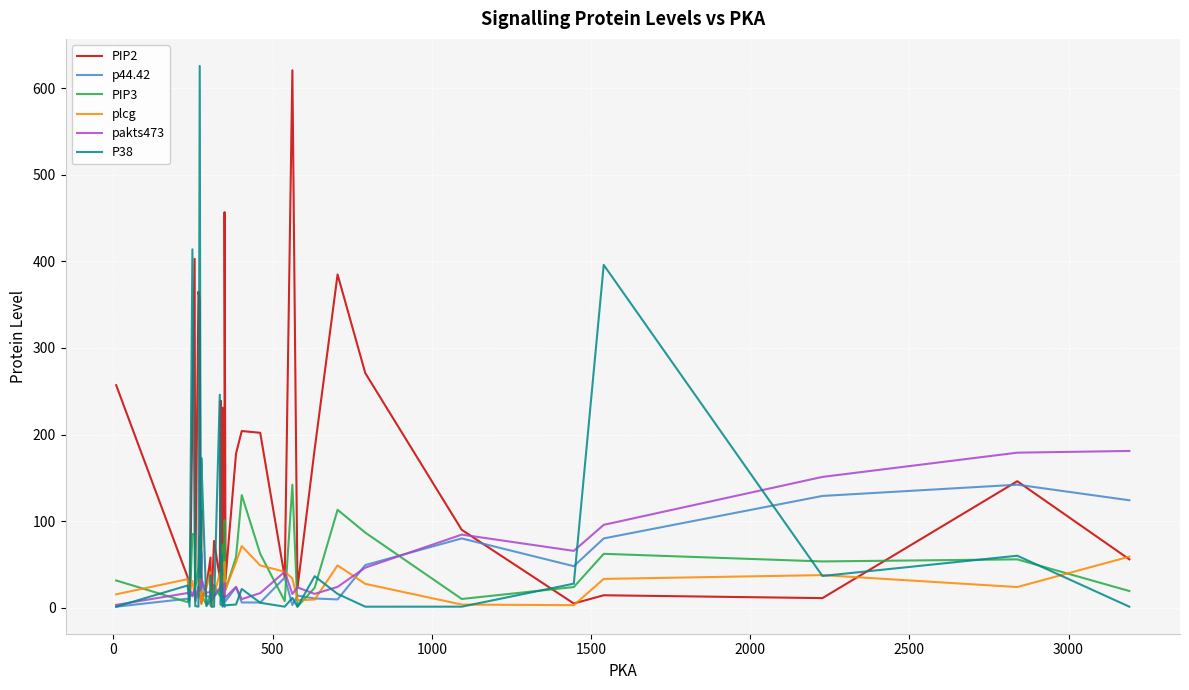

True or false: PIP2 and p44.42 cross at least once.

True